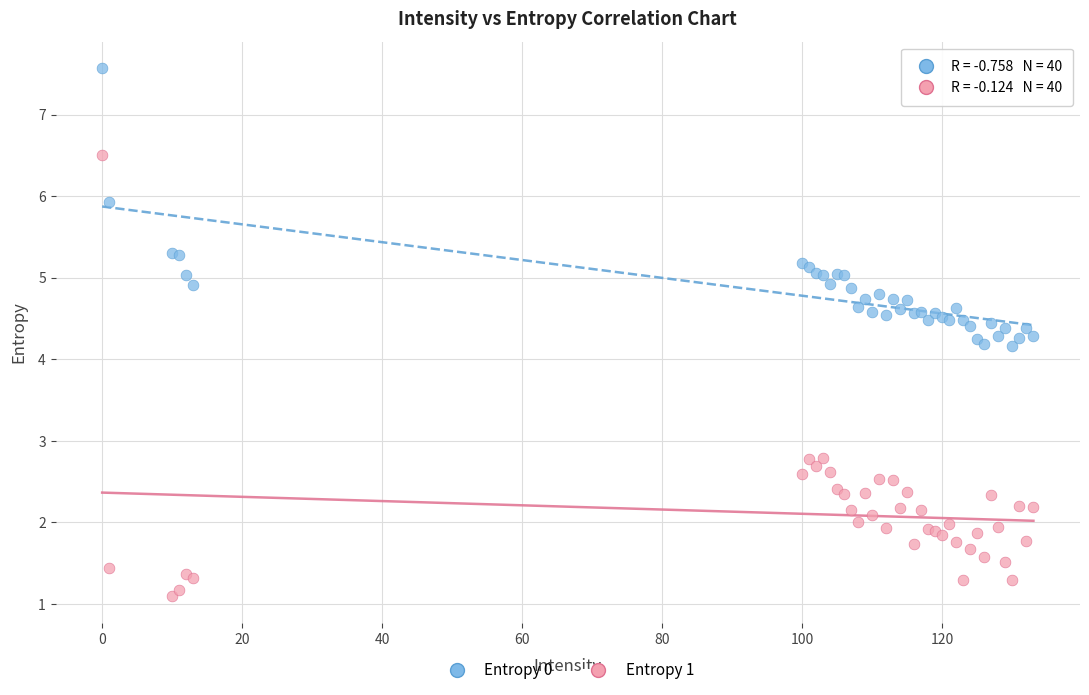

Which series has the widest spread of Y values?

Entropy 1